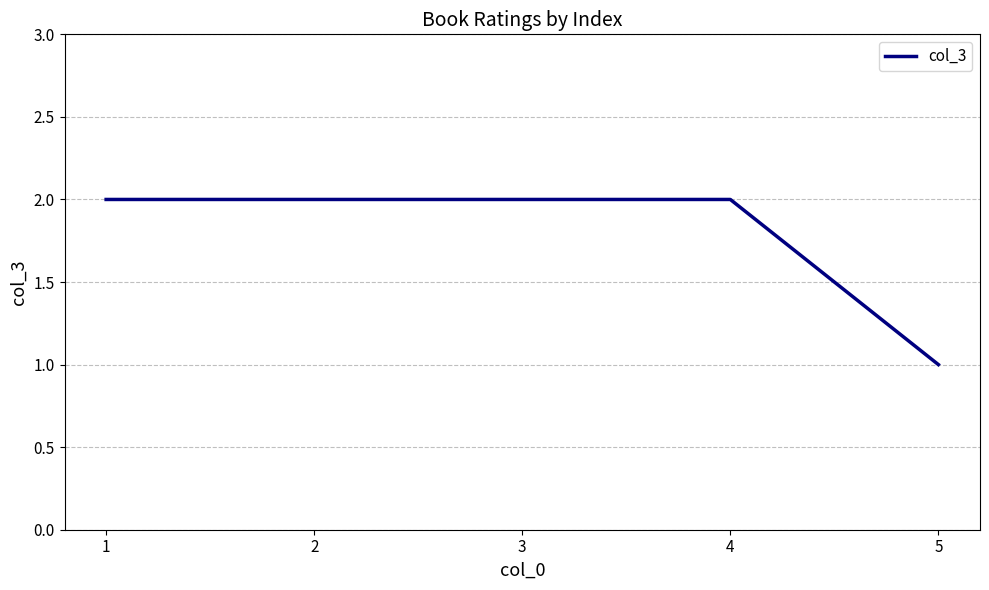

What is the ratio of the value at 2 to the value at 3?

1.0